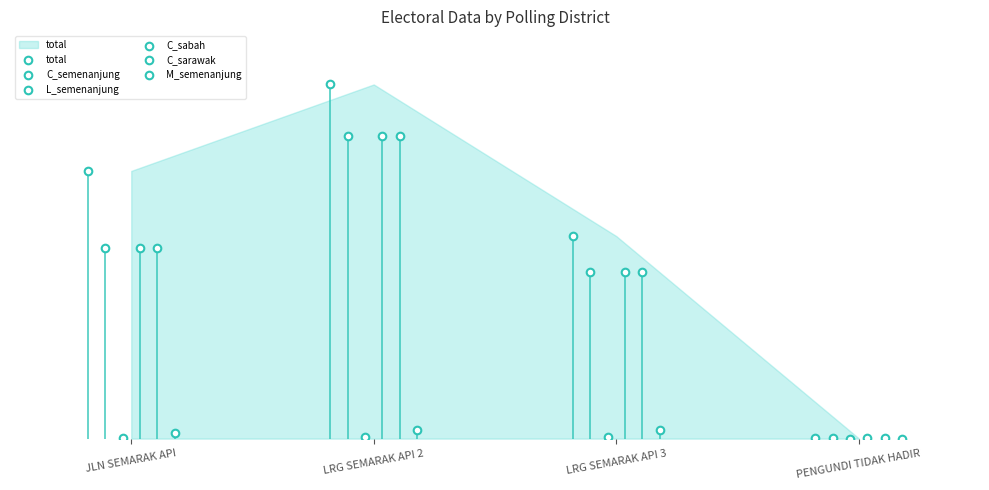

Which series contains the lowest Y value?

L_semenanjung